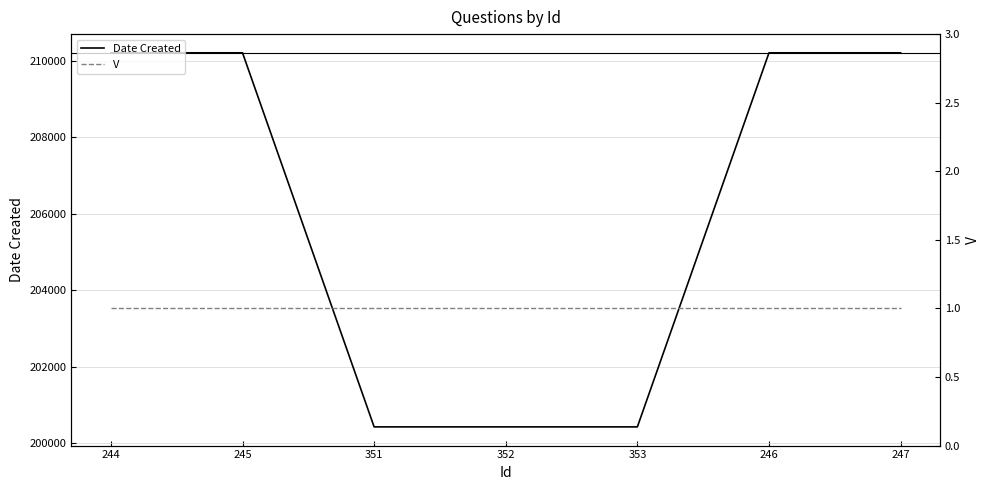

What are all the series names shown in the legend?

Date Created, V